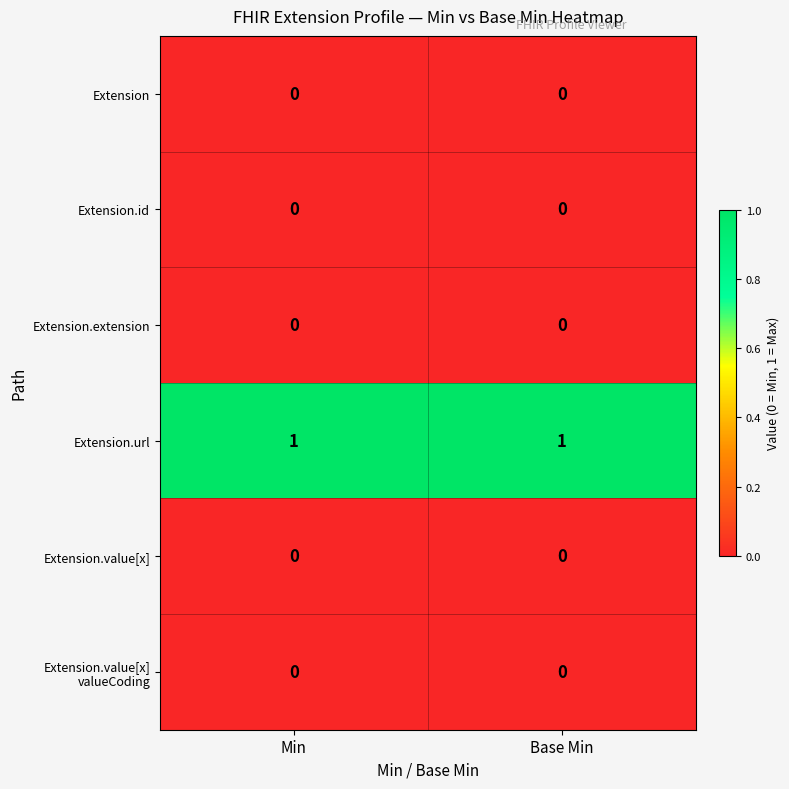

How many series are shown in this chart?

6